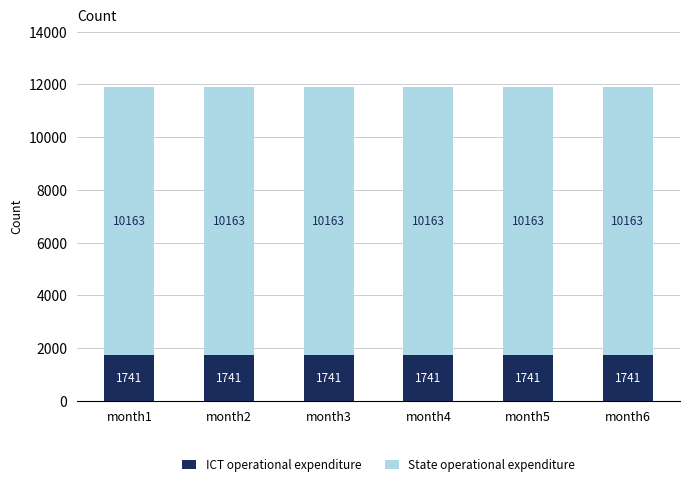

The ICT operational expenditure series shows 1741 at month5. True or false?

True